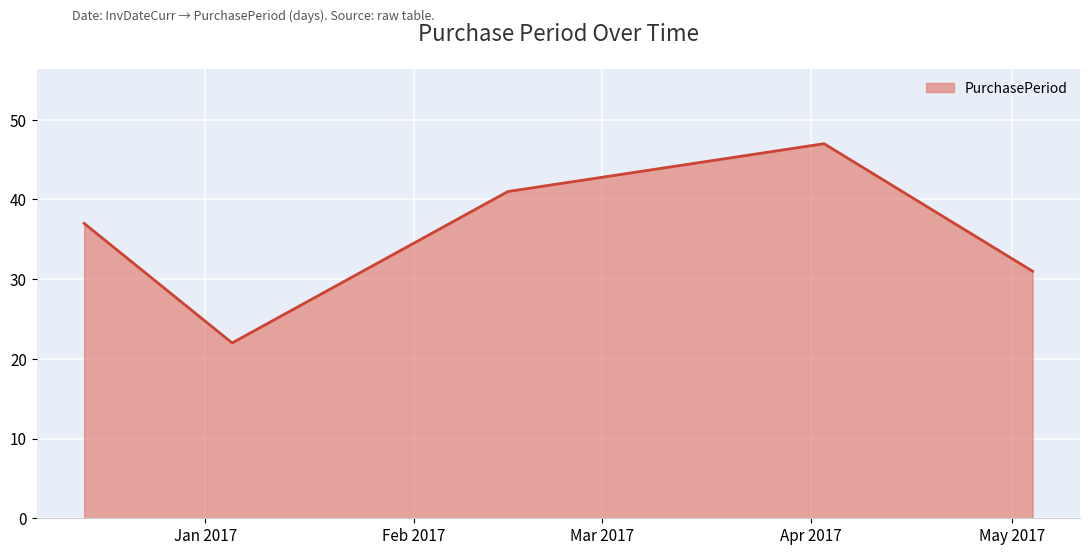

Count the number of categories in the chart.

5